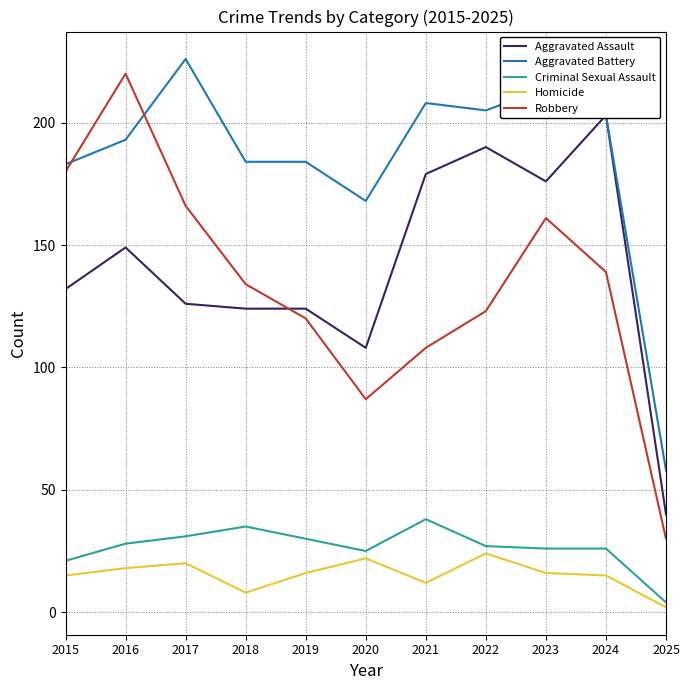

Between 2016 and 2018, which series saw the biggest shift?

Robbery